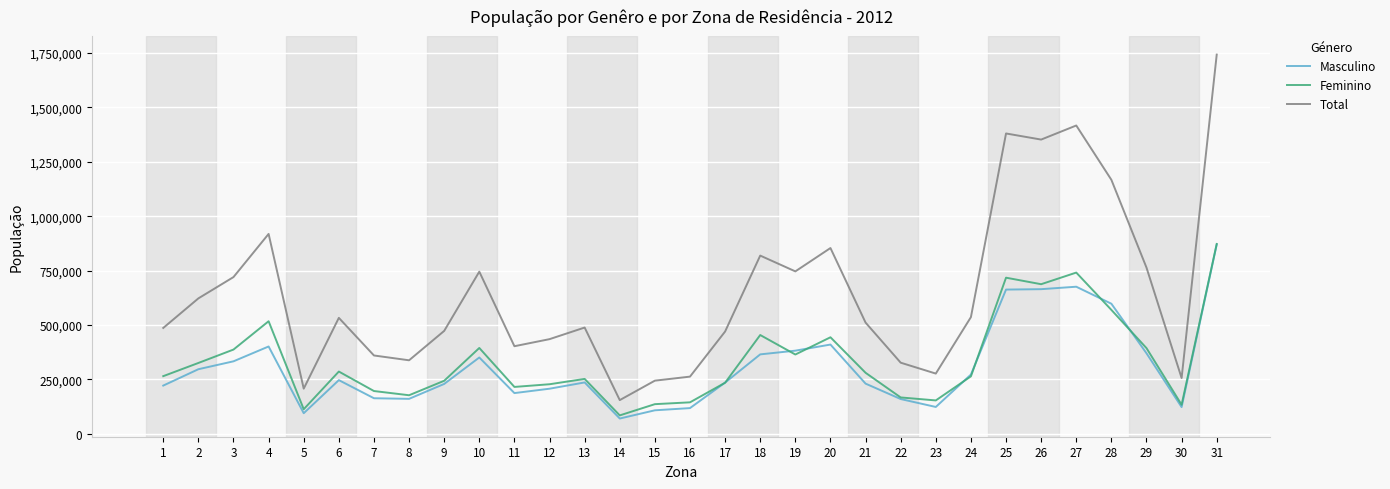

The value of Feminino at 27 is 740936.4. True or false?

True